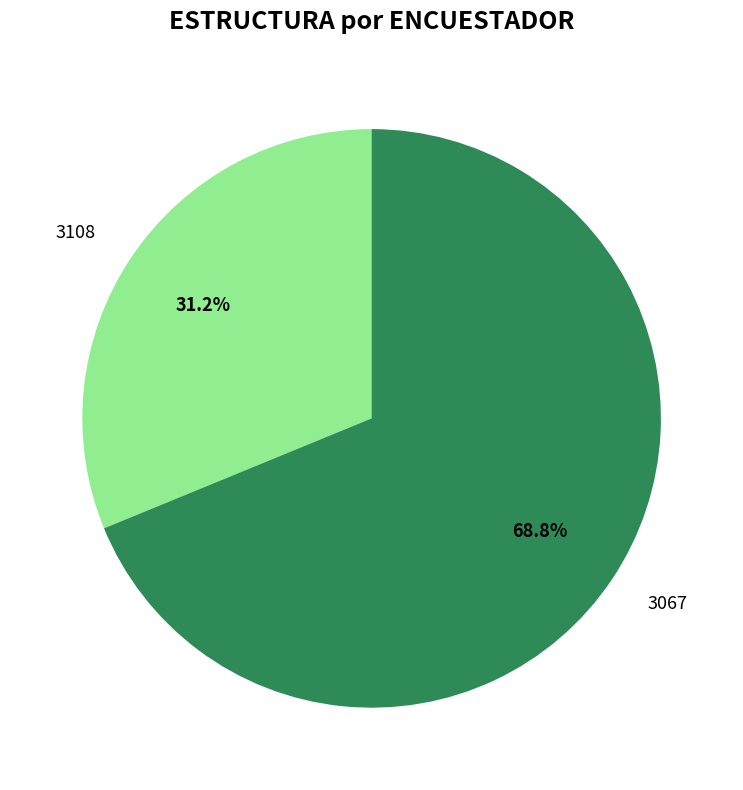

To the nearest percent, what portion does 3067 represent?

69%